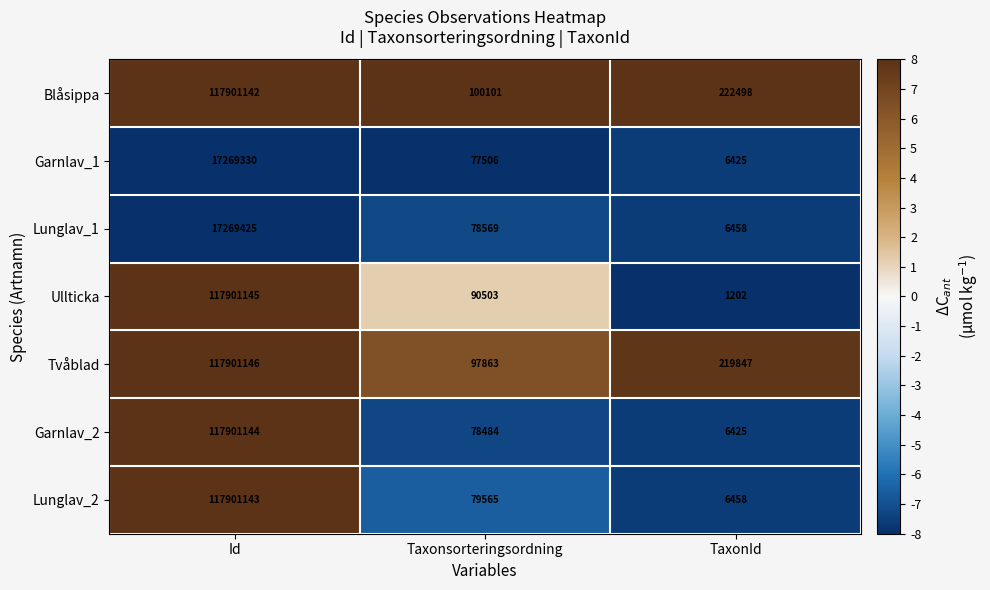

Reading left to right, transcribe all the data shown in this chart.

Blåsippa: Id=117901142	Taxonsorteringsordning=100101	TaxonId=222498
Garnlav_1: Id=17269330	Taxonsorteringsordning=77506	TaxonId=6425
Lunglav_1: Id=17269425	Taxonsorteringsordning=78569	TaxonId=6458
Ullticka: Id=117901145	Taxonsorteringsordning=90503	TaxonId=1202
Tvåblad: Id=117901146	Taxonsorteringsordning=97863	TaxonId=219847
Garnlav_2: Id=117901144	Taxonsorteringsordning=78484	TaxonId=6425
Lunglav_2: Id=117901143	Taxonsorteringsordning=79565	TaxonId=6458